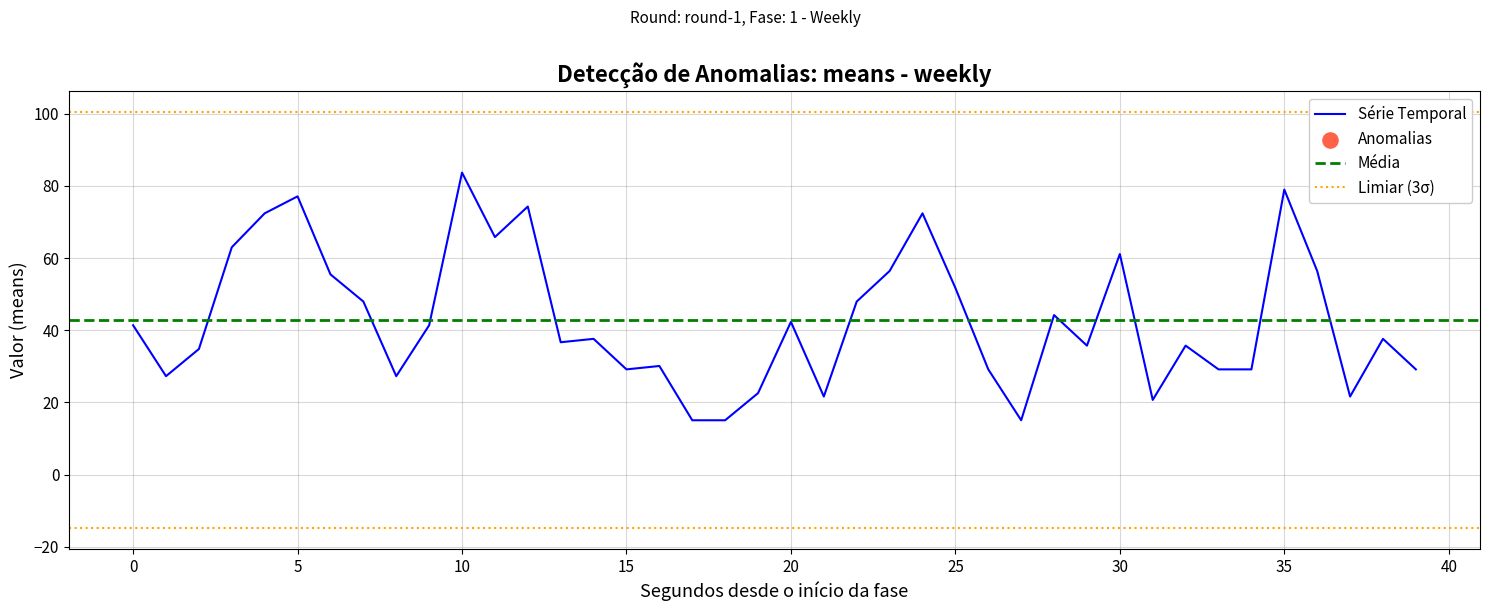

Which category has the highest value in the Série Temporal series?

10